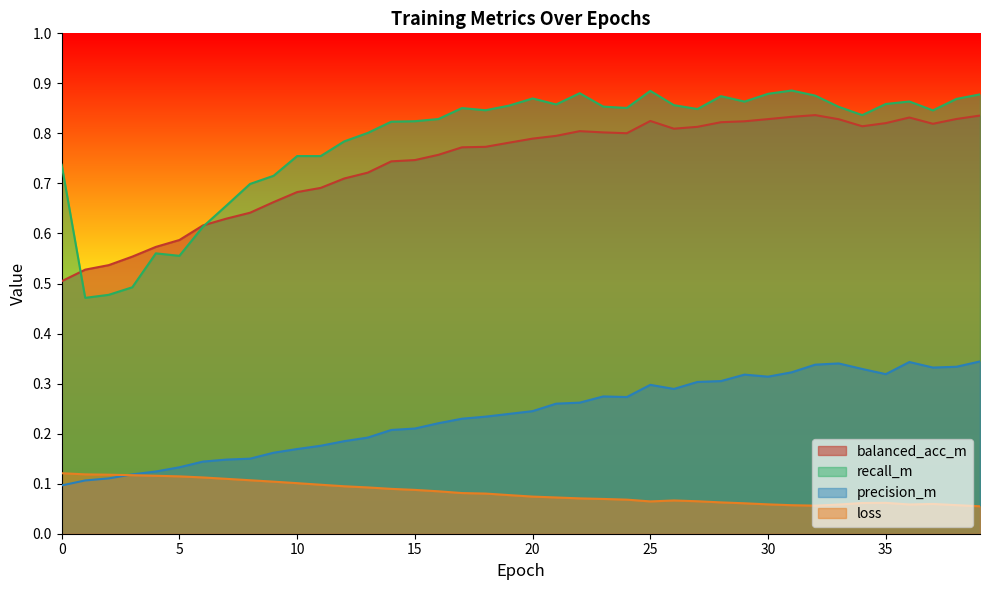

At how many categories does at least one series exceed 0?

40